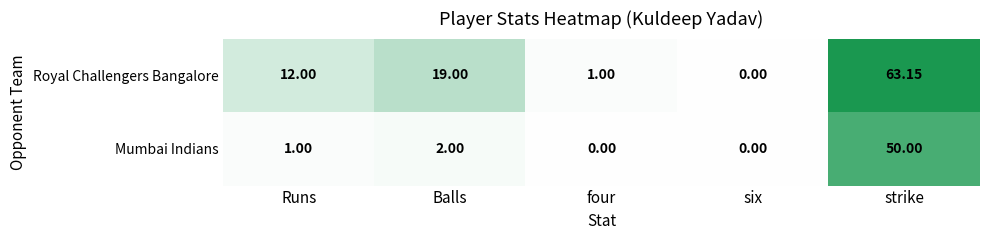

Where is Mumbai Indians nearest to the value 25?

Balls